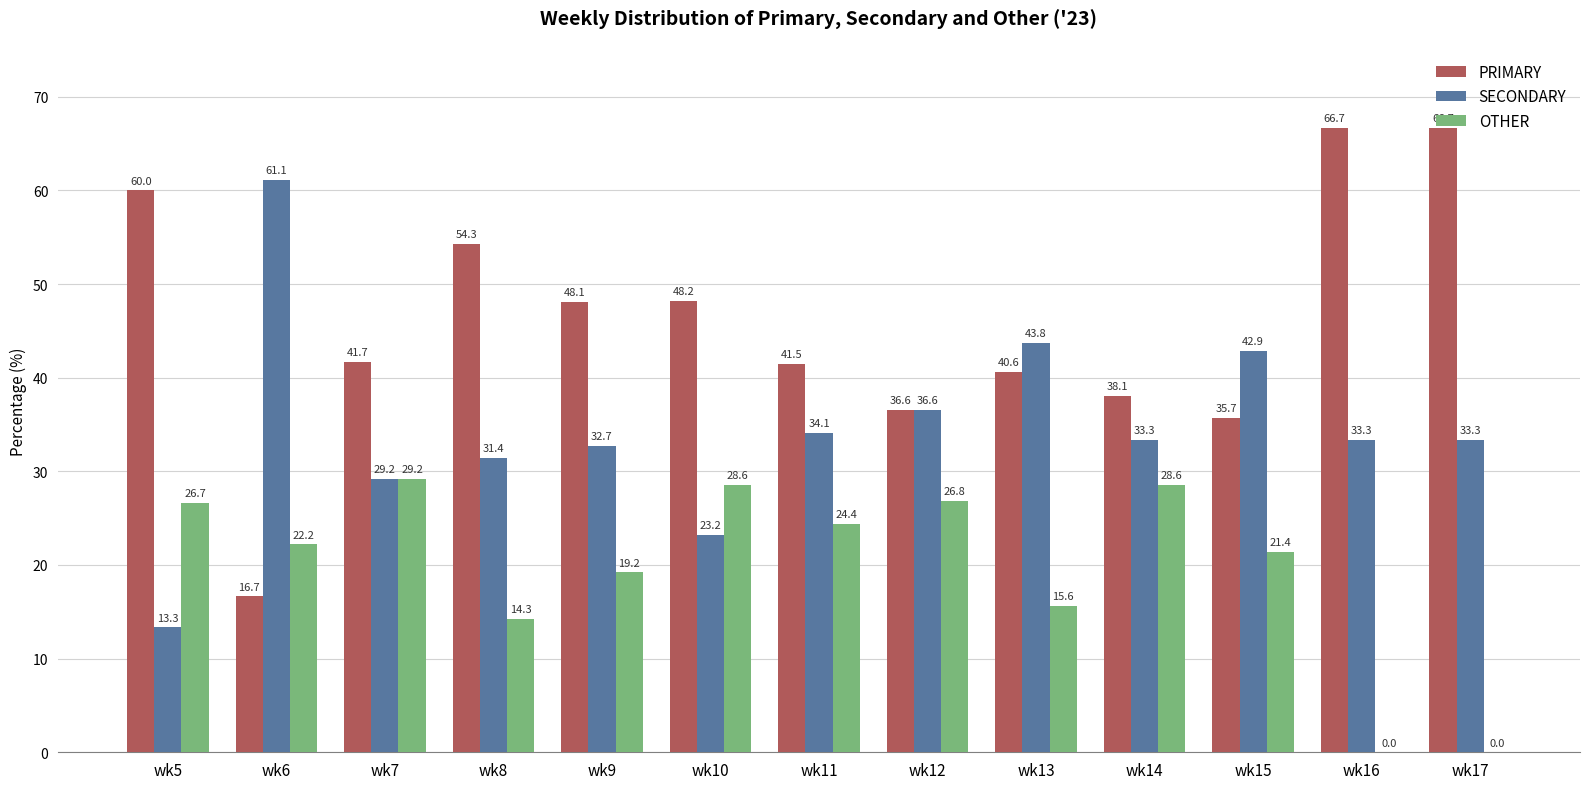

What is the average value of the OTHER series?

19.8